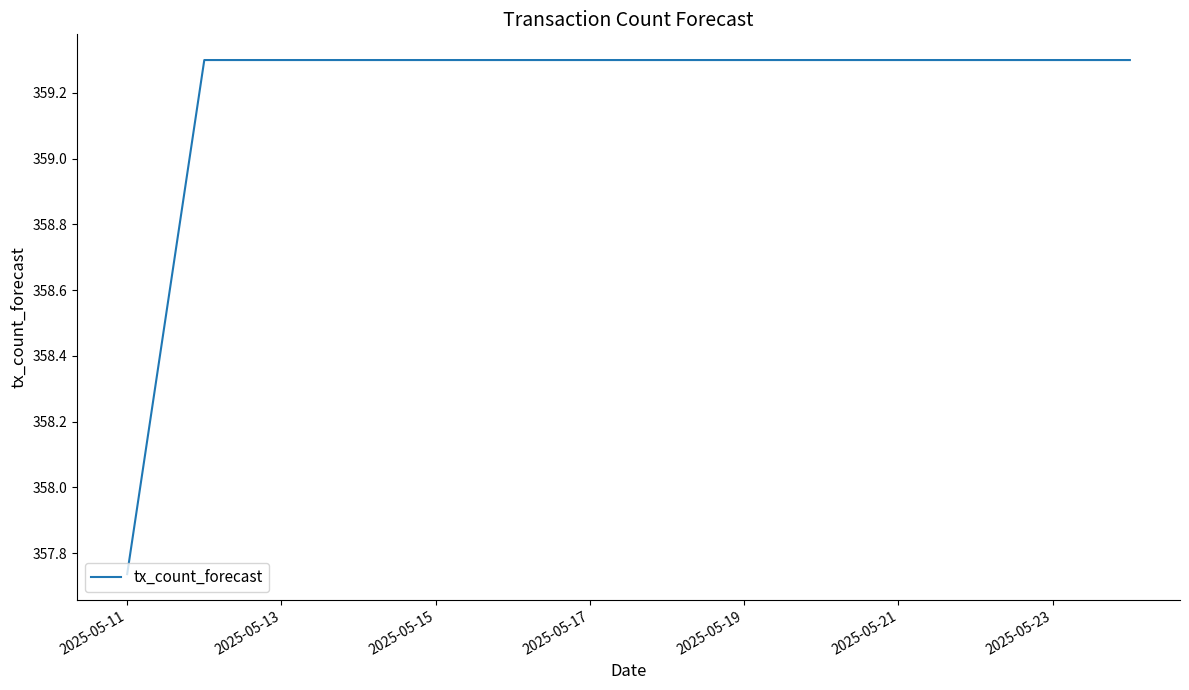

What is the greatest value displayed?

359.3